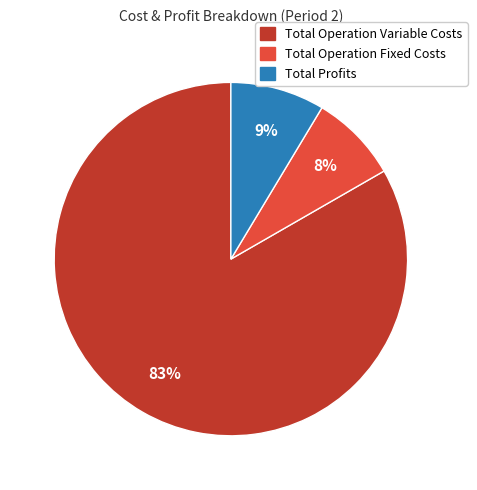

To the nearest percent, what portion does Total Profits represent?

9%